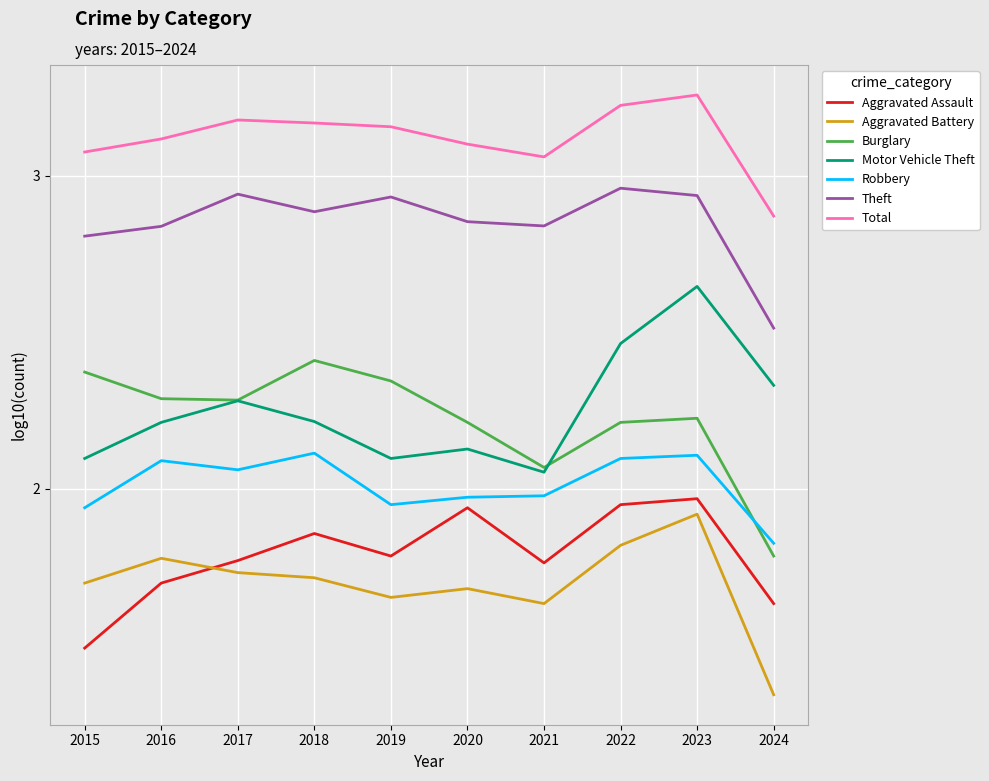

At how many categories does at least one series exceed 2?

10